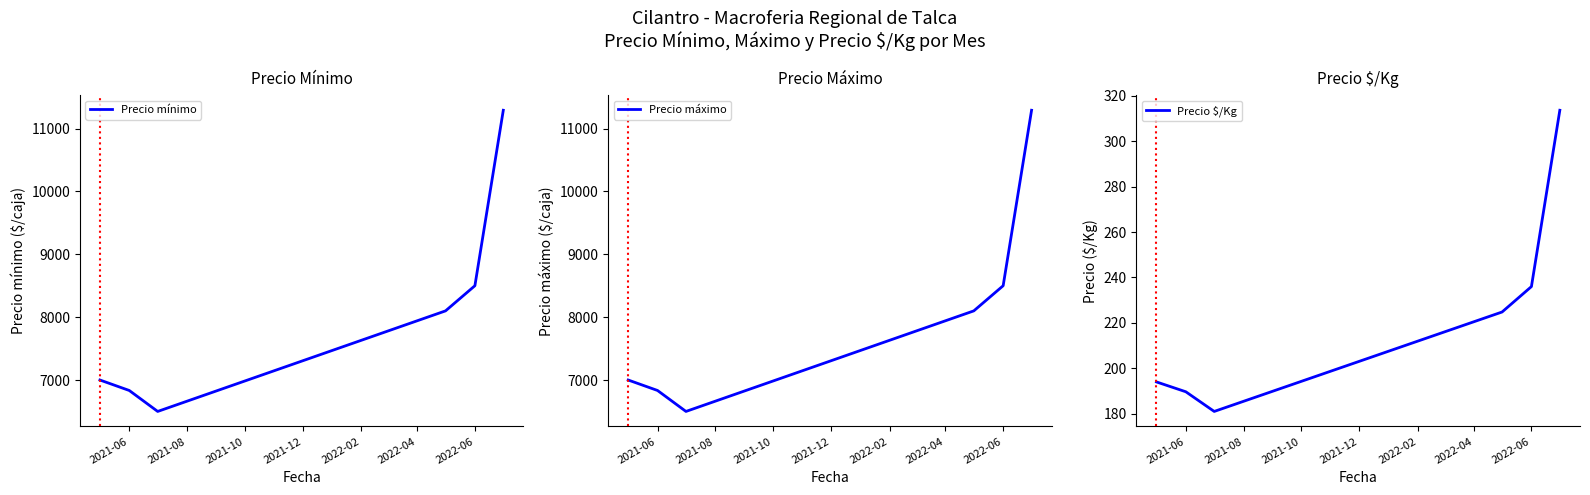

Where is Precio $/Kg nearest to the value 247?

2022-06